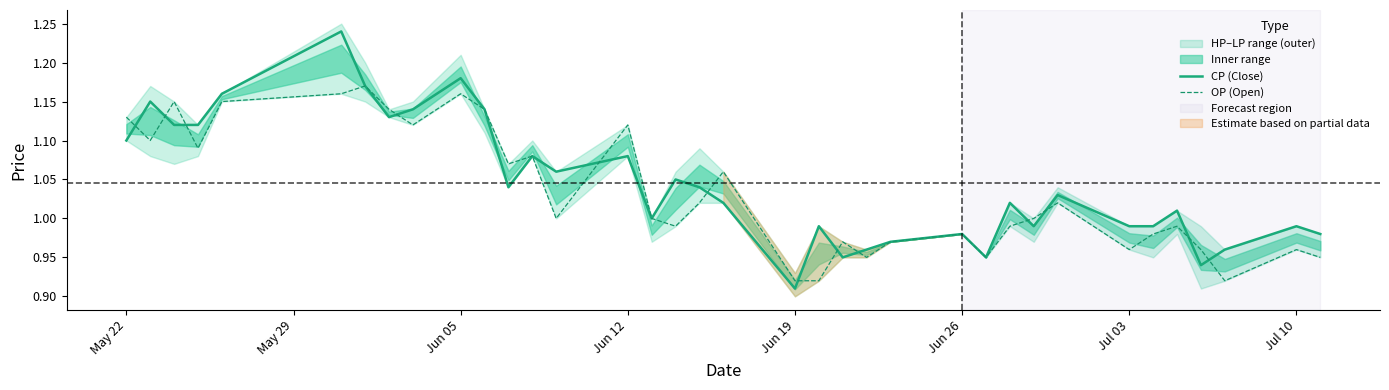

How many intersections are there between CP (Close) and OP (Open)?

13